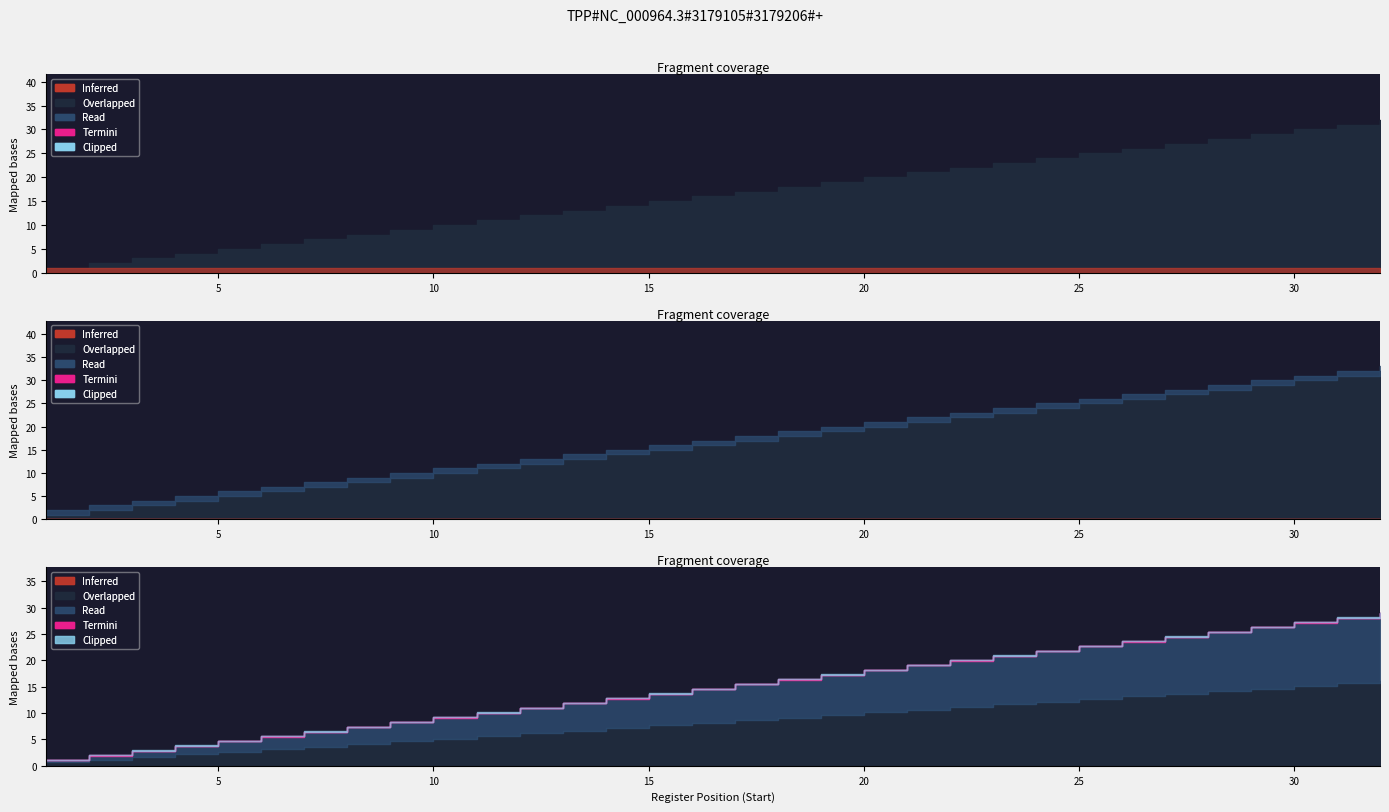

What is the value of the End point at the 17th from the left?

17